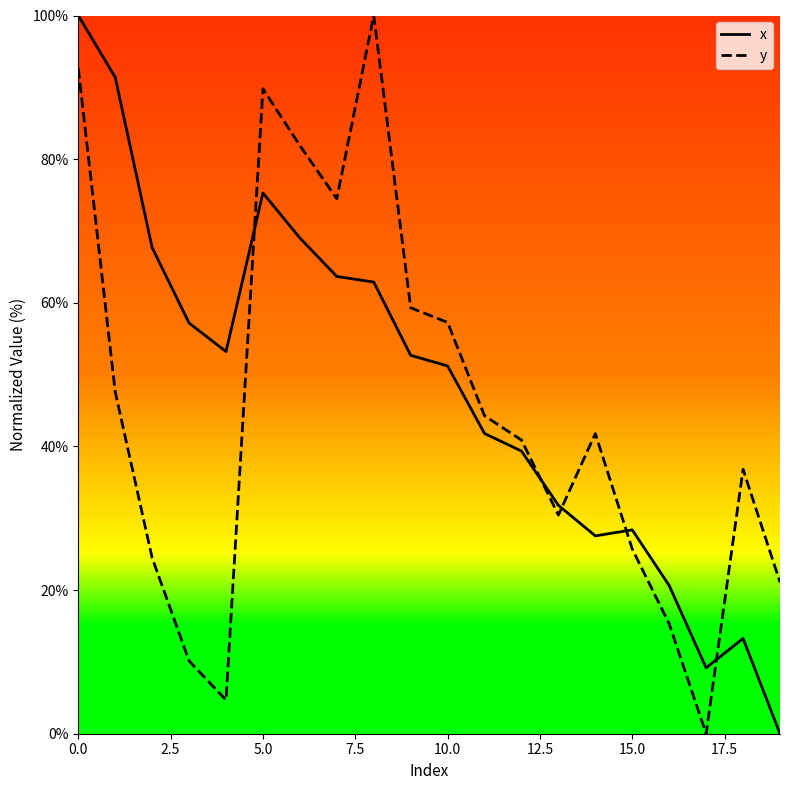

What is the greatest value displayed?

100.0